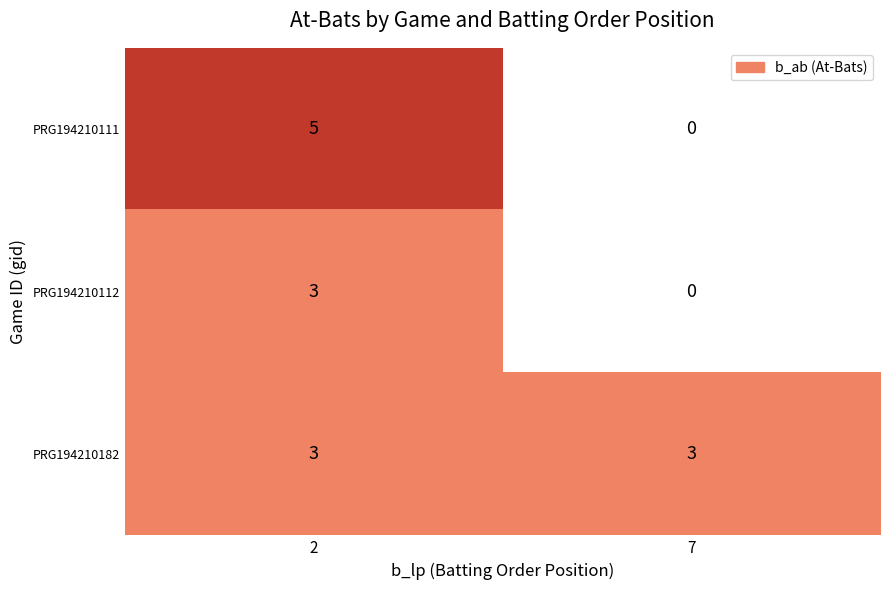

The value of PRG194210182 at 2 is 5. True or false?

False